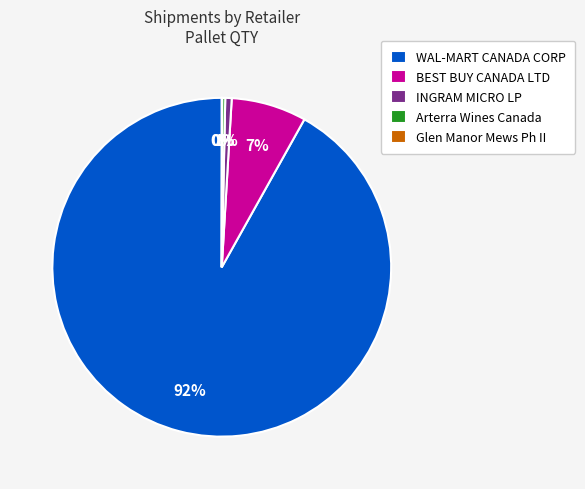

What is the majority slice?

WAL-MART CANADA CORP